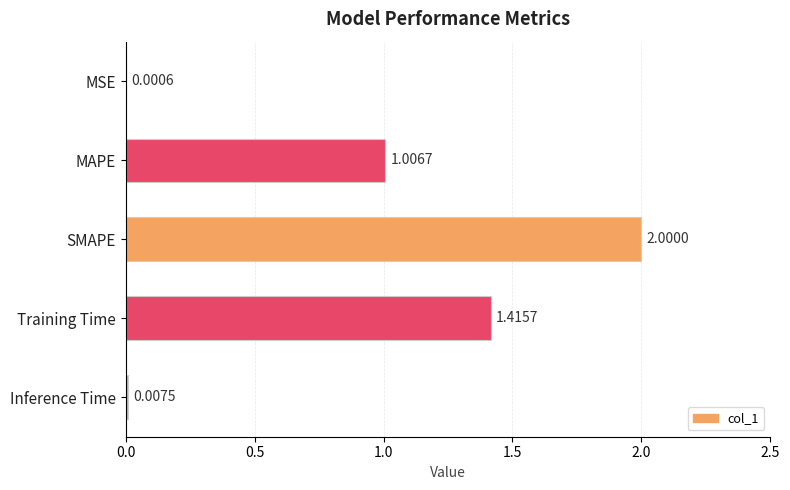

At which label is the value closest to 1?

MAPE